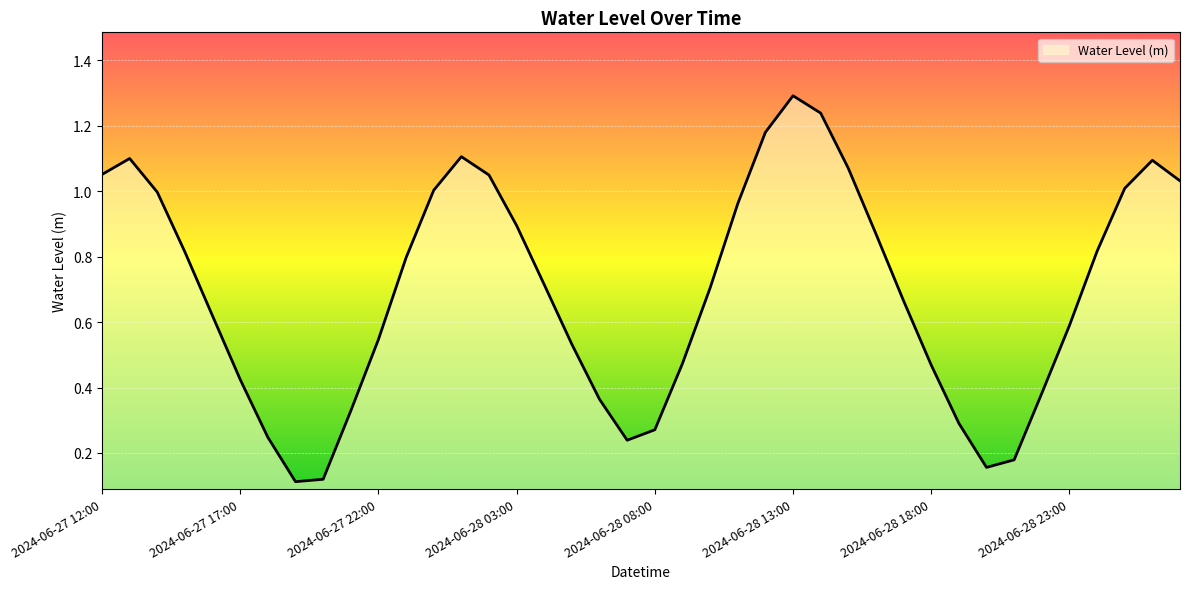

How many lines are shown in the chart?

1